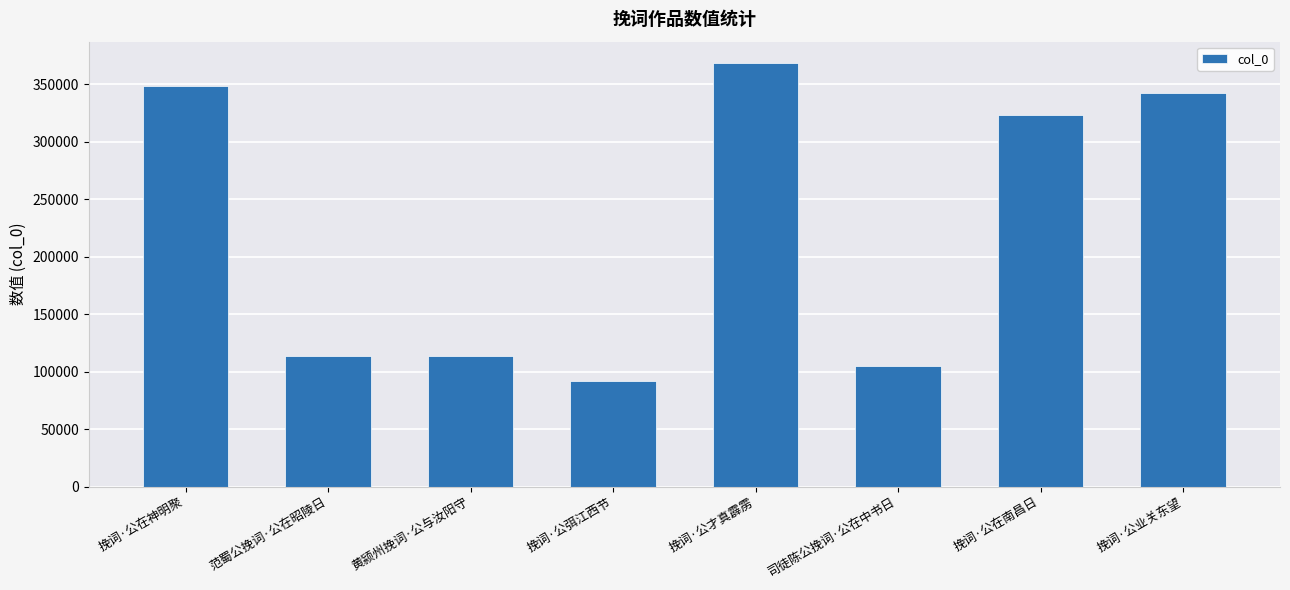

Which label corresponds to the largest value in the chart?

挽词·公才真霹雳